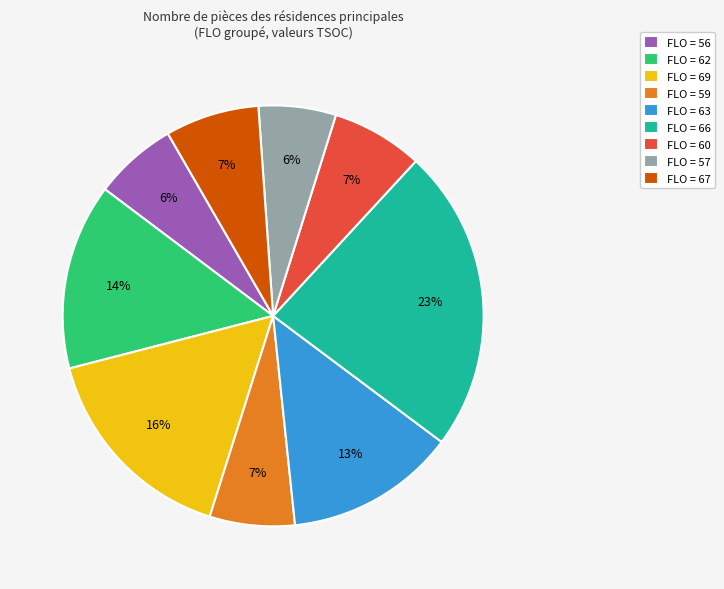

To the nearest percent, what is the difference between the largest and smallest slice percentages?

17%